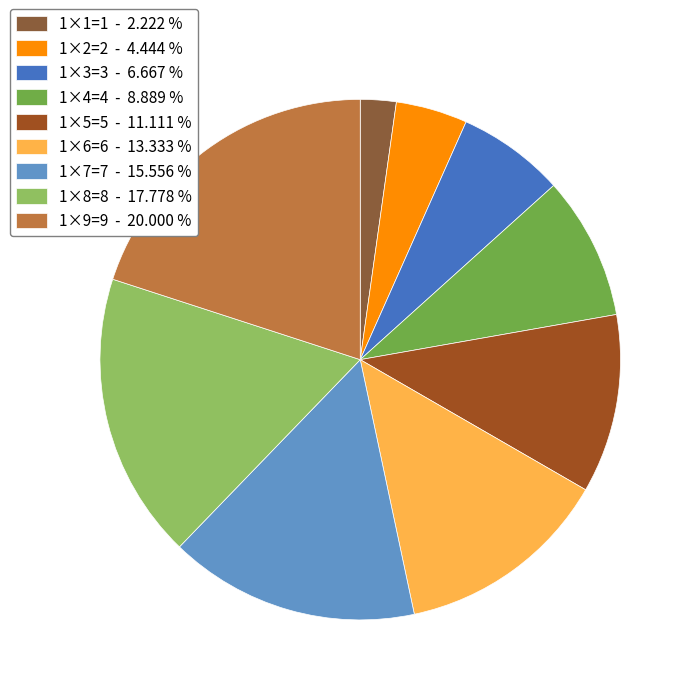

Count the number of slices in the pie.

9